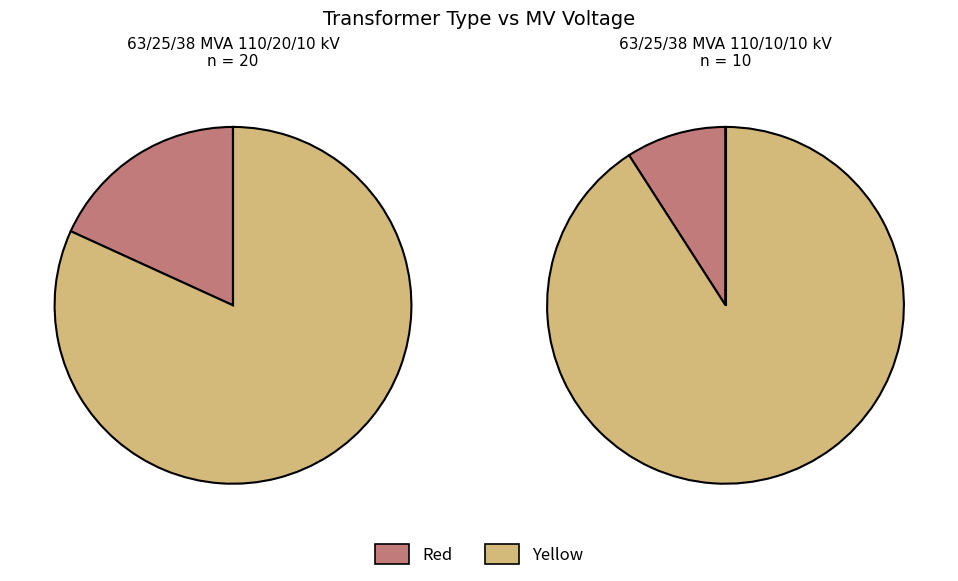

Rank the categories by value from lowest to highest.

63/25/38 MVA 110/10/10 kV, 63/25/38 MVA 110/20/10 kV